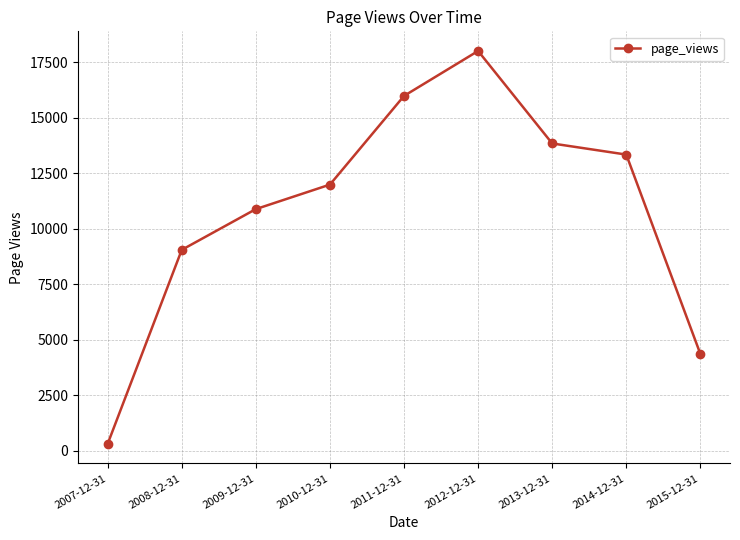

The value at 2014-12-31 is 13343. True or false?

True